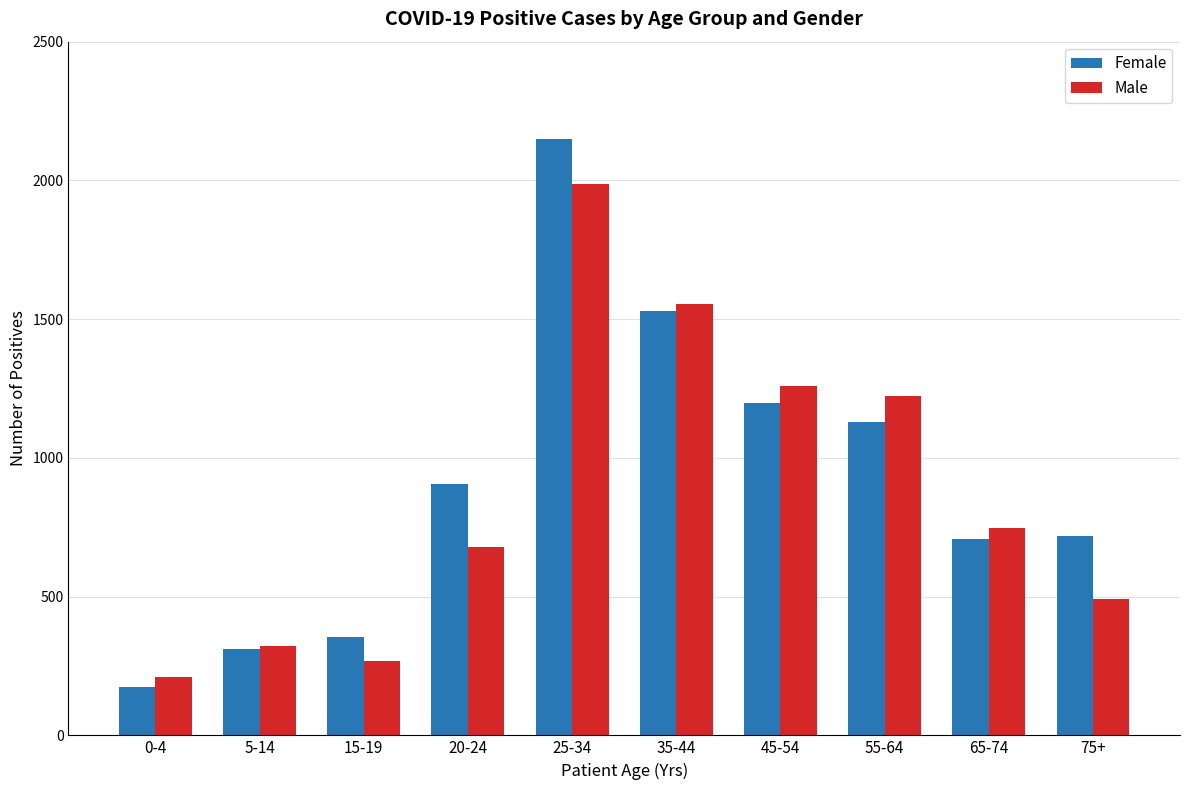

Is the value of Female at 65-74 greater than the value of Male at 35-44?

No